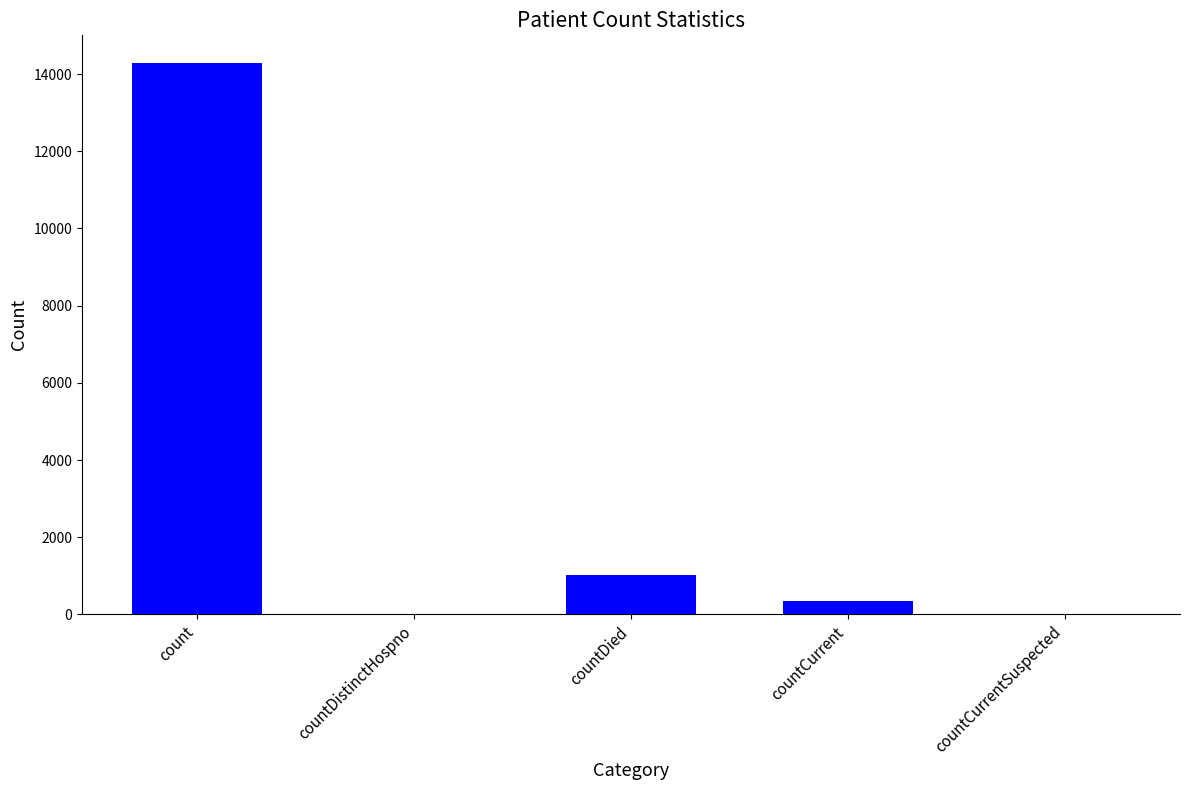

At which category does the chart reach its peak across all series?

count